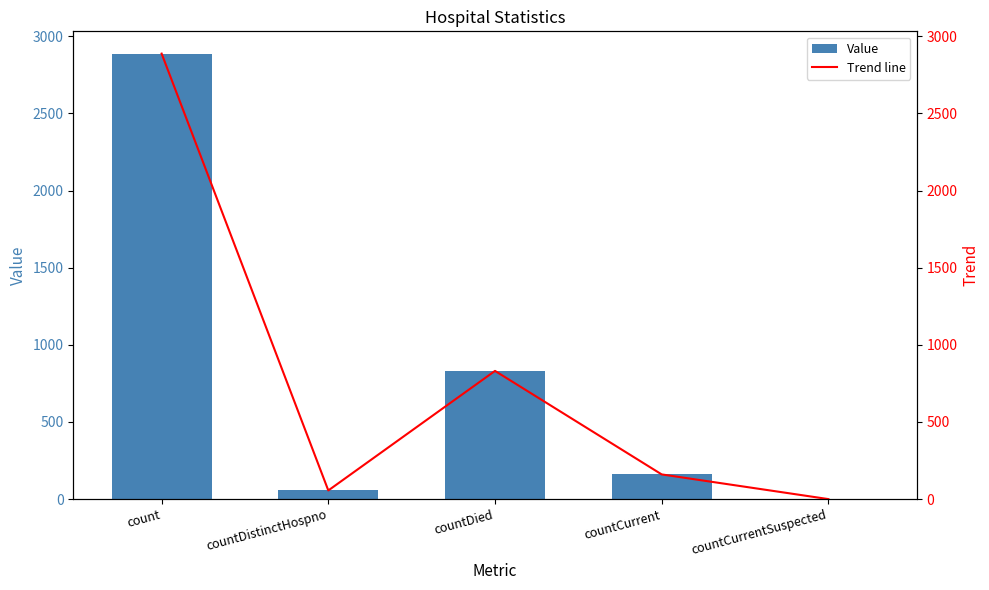

Reading left to right, extract all data points from this chart.

Value: 2888	56	831	160	0
Trend line: 2888	56	831	160	0